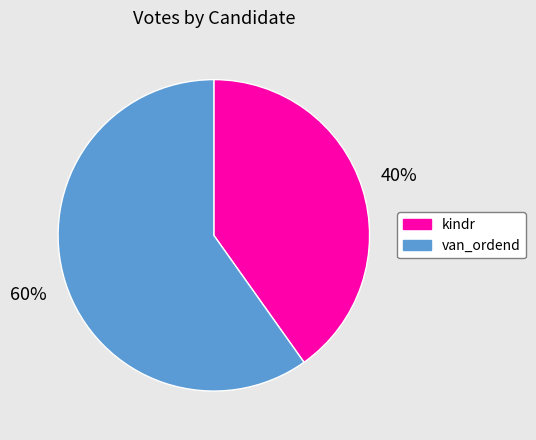

The van_ordend slice represents 60% of the pie. True or false?

True